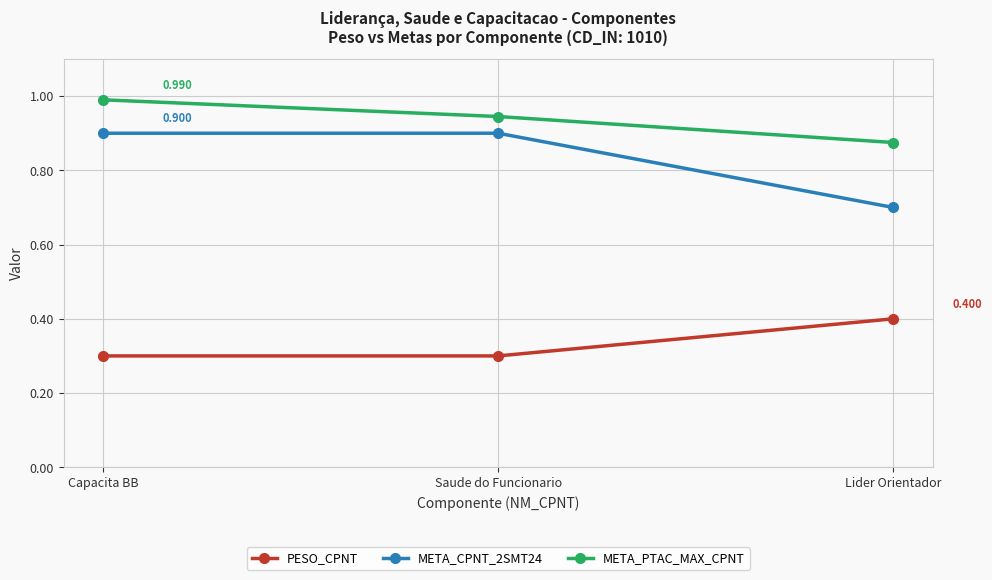

List the labels in order of META_PTAC_MAX_CPNT value, smallest first.

Lider Orientador, Saude do Funcionario, Capacita BB